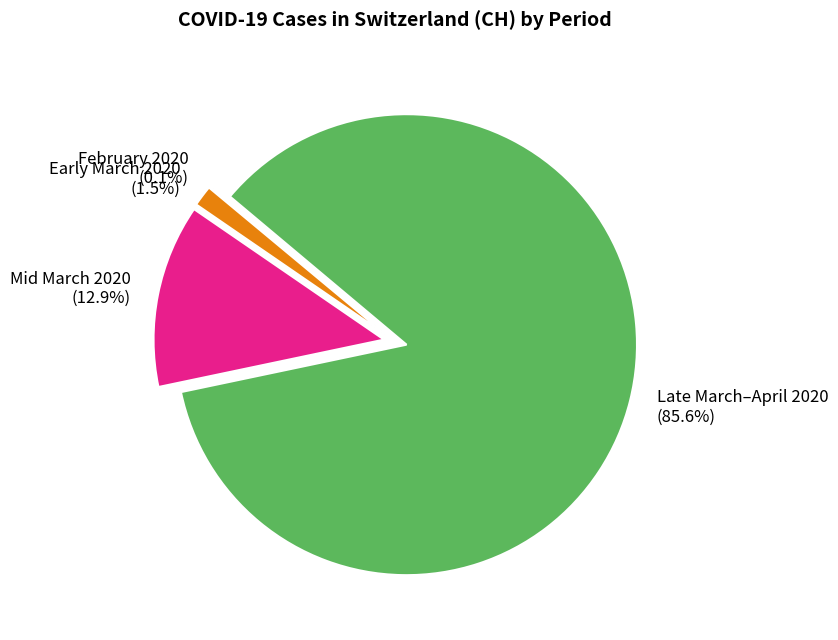

Between Late March–April 2020 and Early March 2020, which is larger?

Late March–April 2020